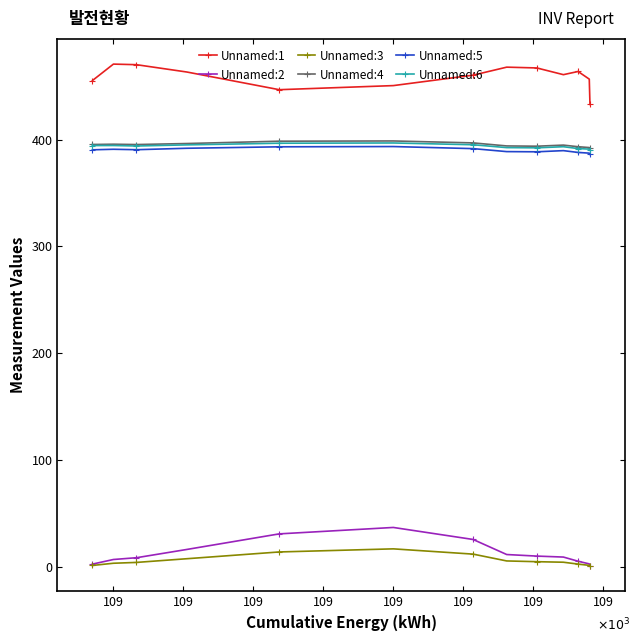

What is the maximum value for Unnamed:2?

36.7